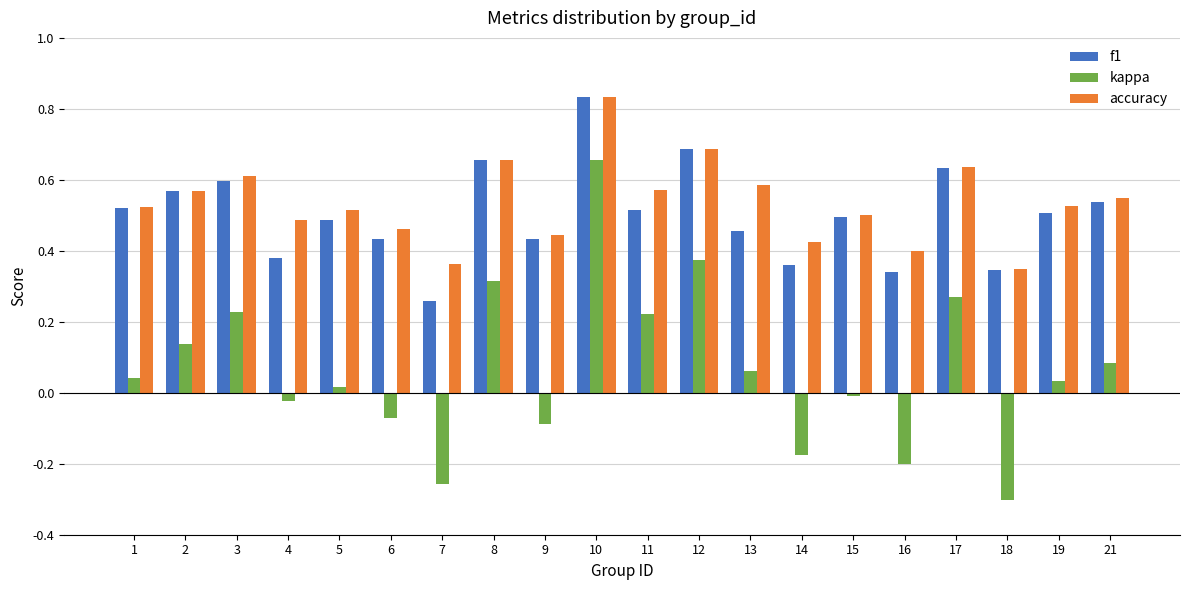

Which category has the lowest value in the f1 series?

7